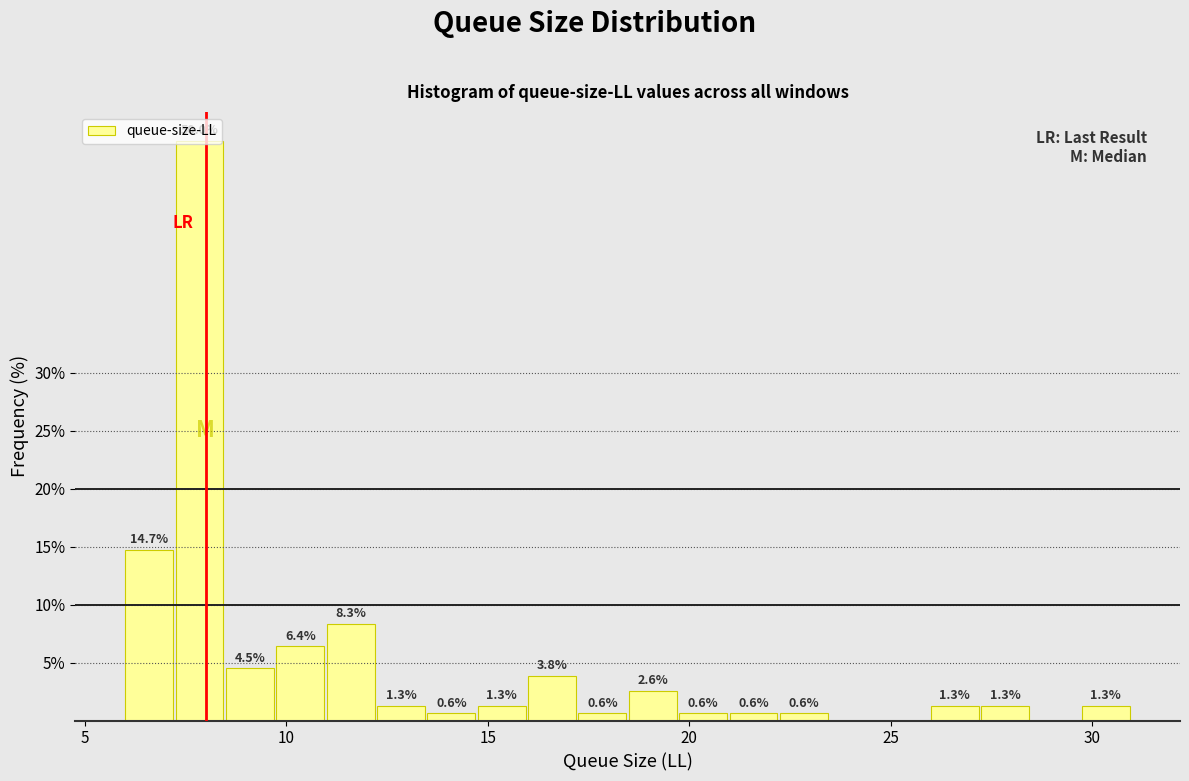

Around what value on the x-axis is the tallest bar? Give the approximate position of its centre, as read against the axis.

8.0